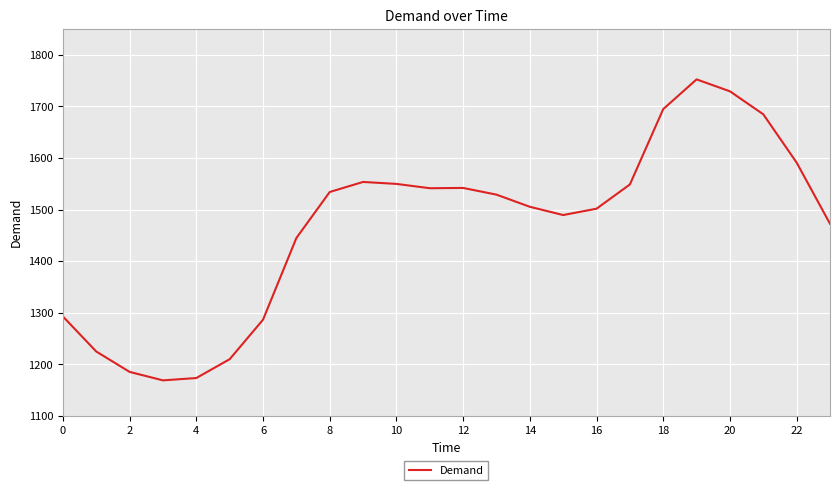

What is the maximum value shown in the chart?

1752.3